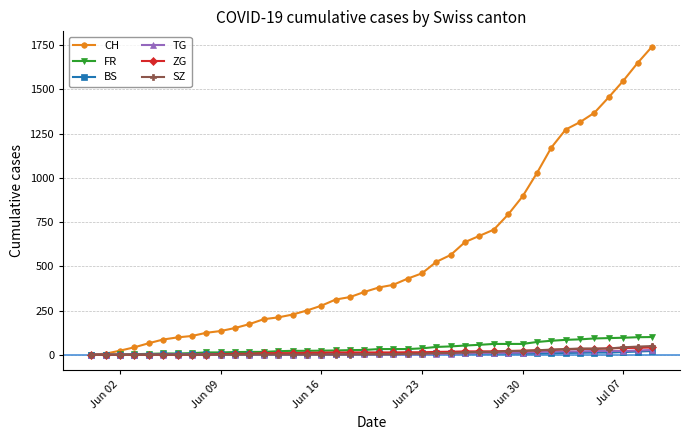

At how many categories does at least one series exceed 754?

11